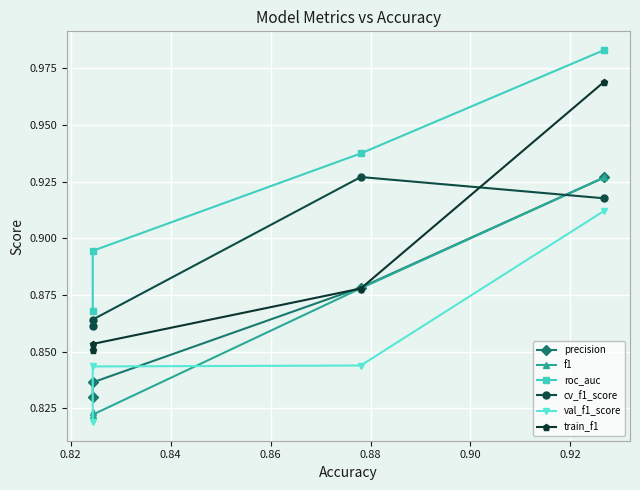

How many intersections are there between cv_f1_score and f1?

1